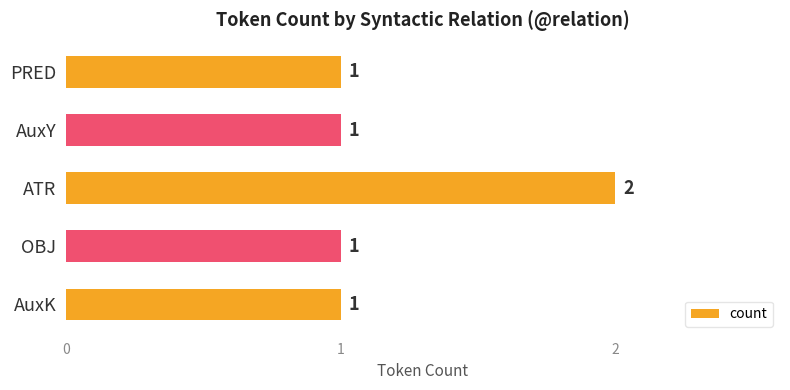

What is the sum of the values at ATR and PRED?

3